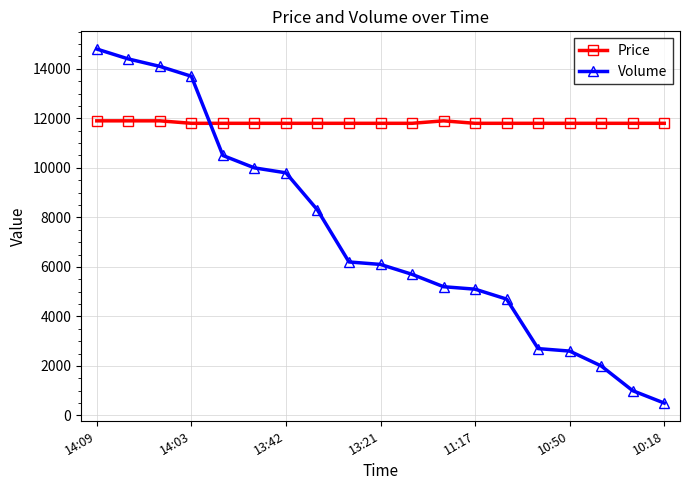

What is the highest value of the Price series?

11900